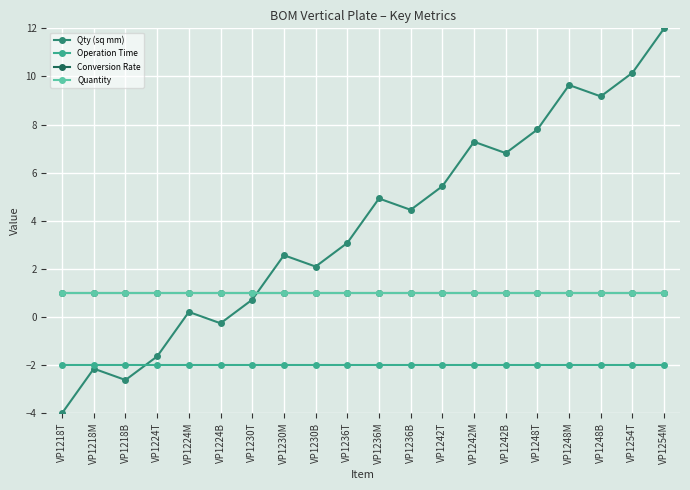

True or false: Operation Time and Conversion Rate cross at least once.

False